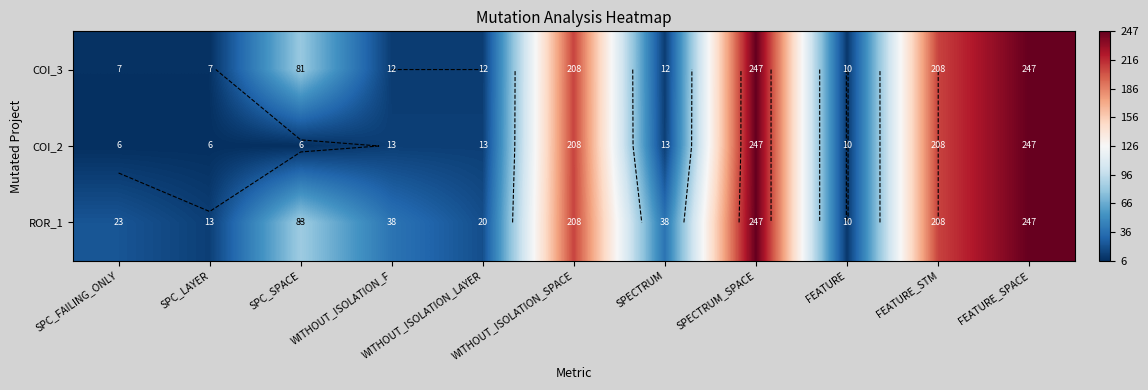

How many series are shown in this chart?

3